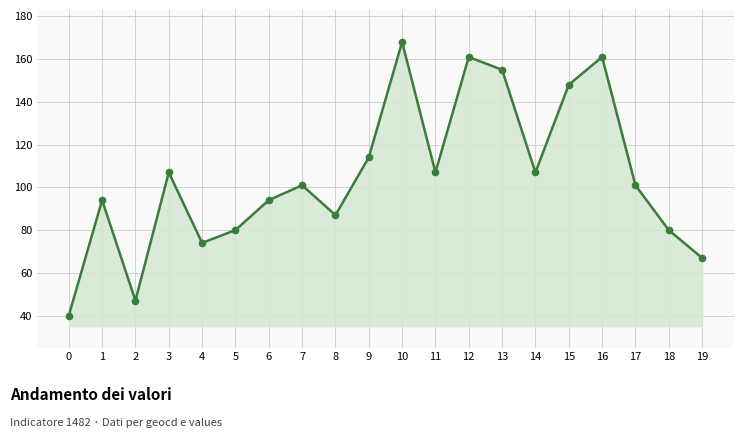

What is the sum of all values?

2093